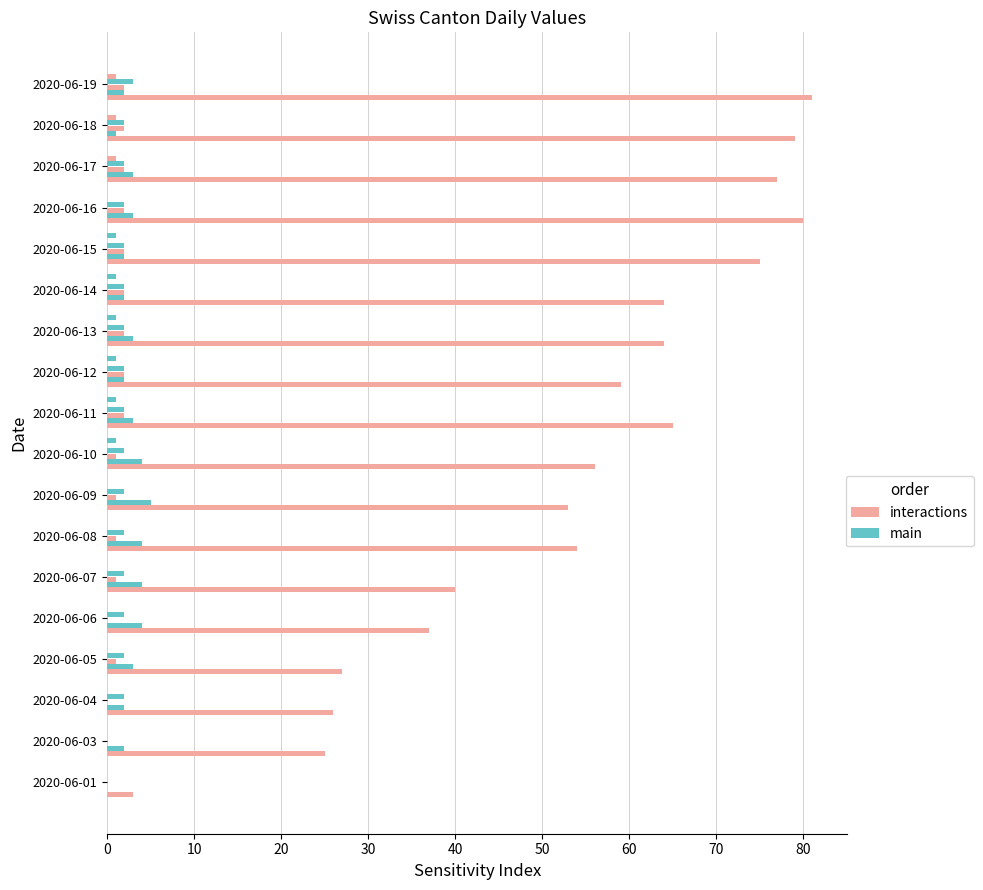

How many distinct data groups are displayed?

6